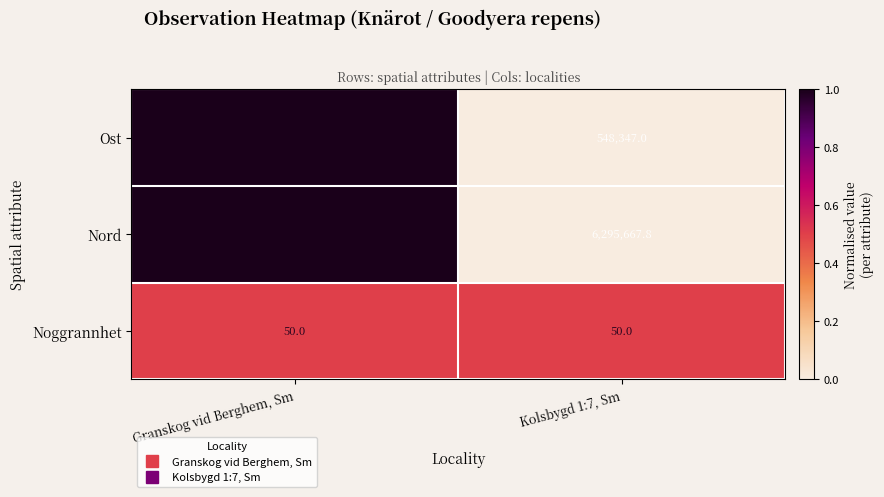

What is the sum of all Noggrannhet values?

100.0